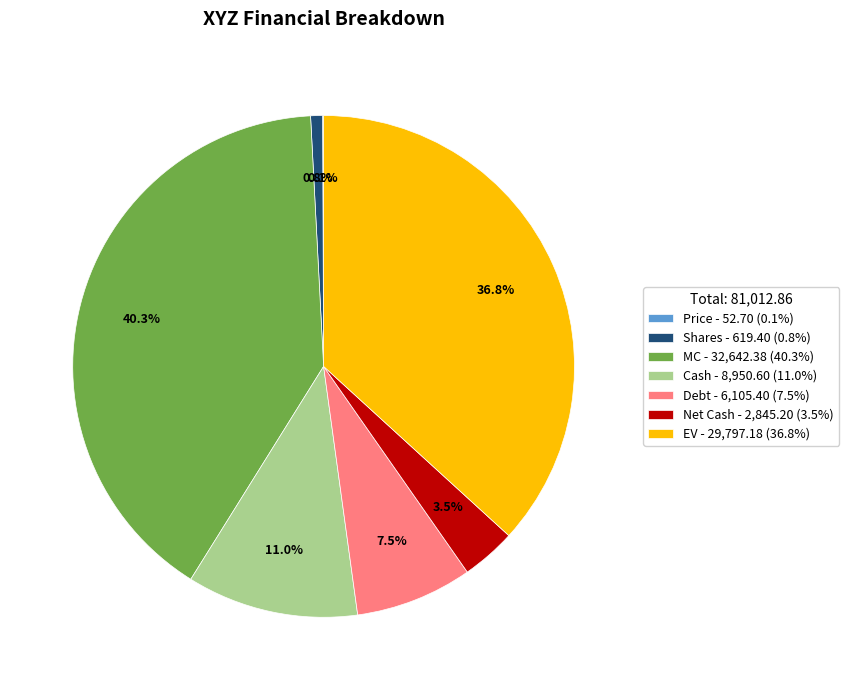

Between Shares and Net Cash, which is larger?

Net Cash